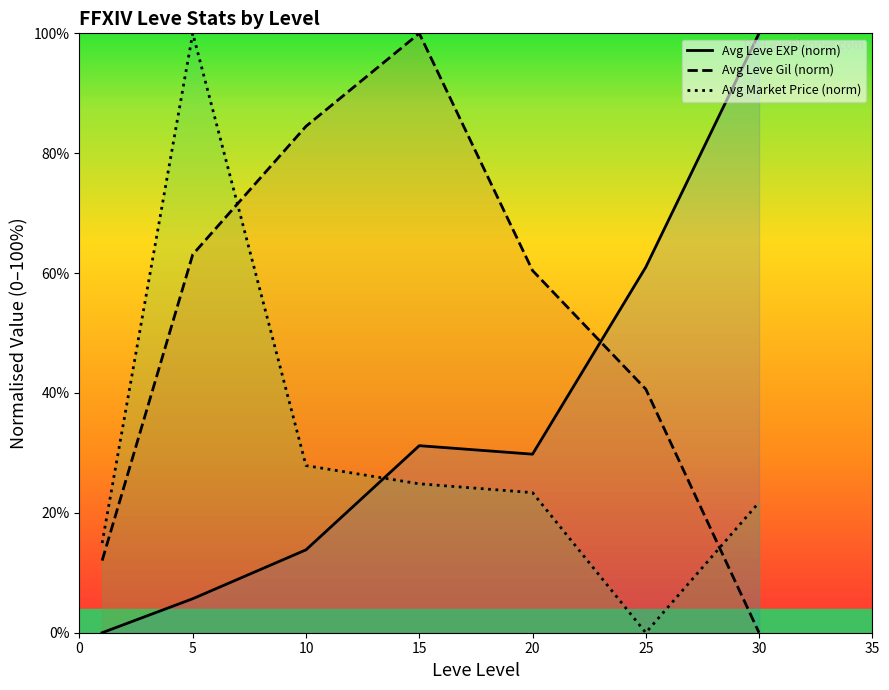

Which series has the widest spread of values?

Avg Leve EXP (norm)